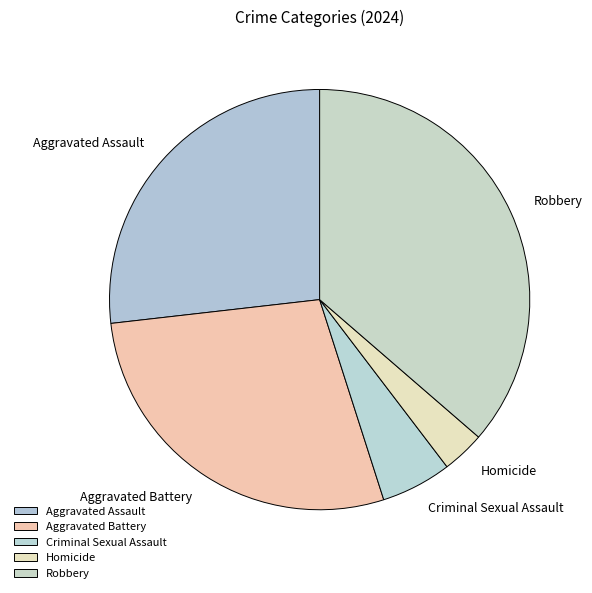

Is it true that Aggravated Battery is 28% of the pie?

True